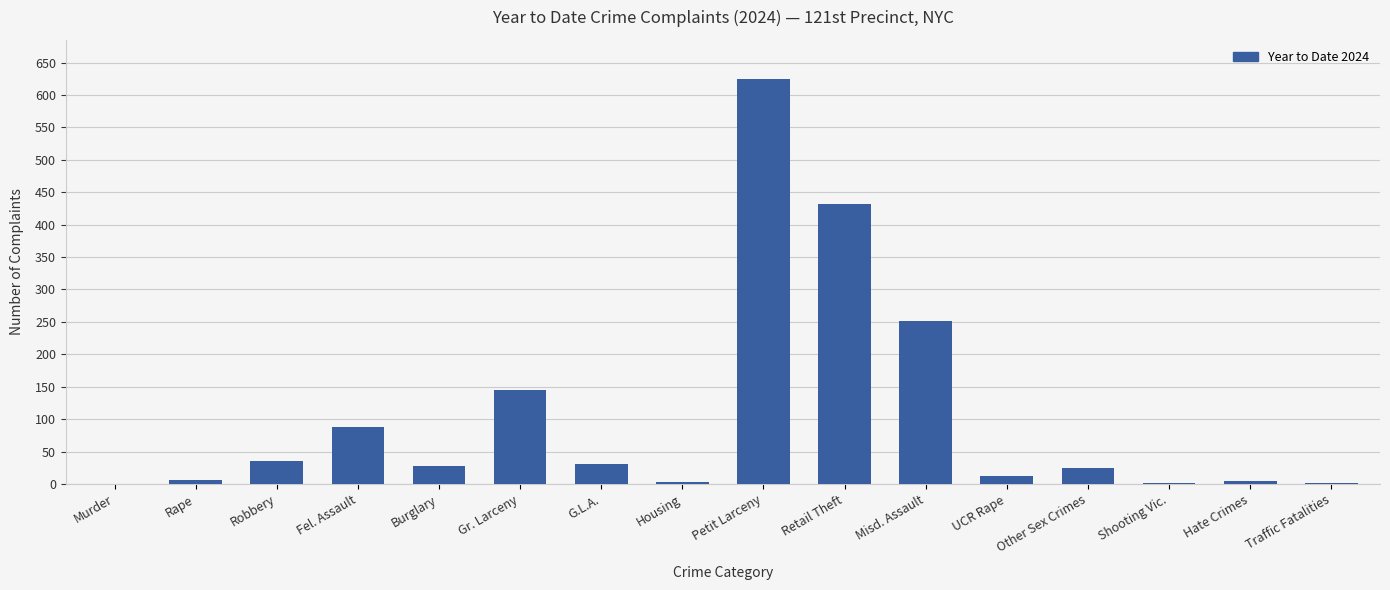

What is the greatest value displayed?

625